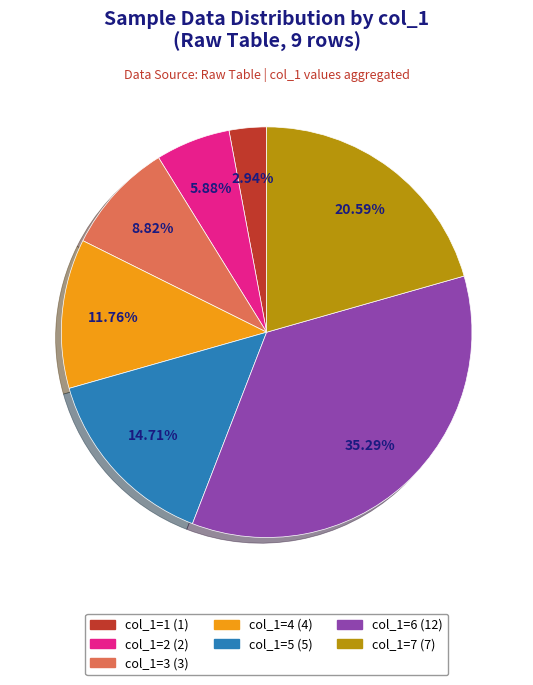

To the nearest percent, what is the average slice percentage?

14%